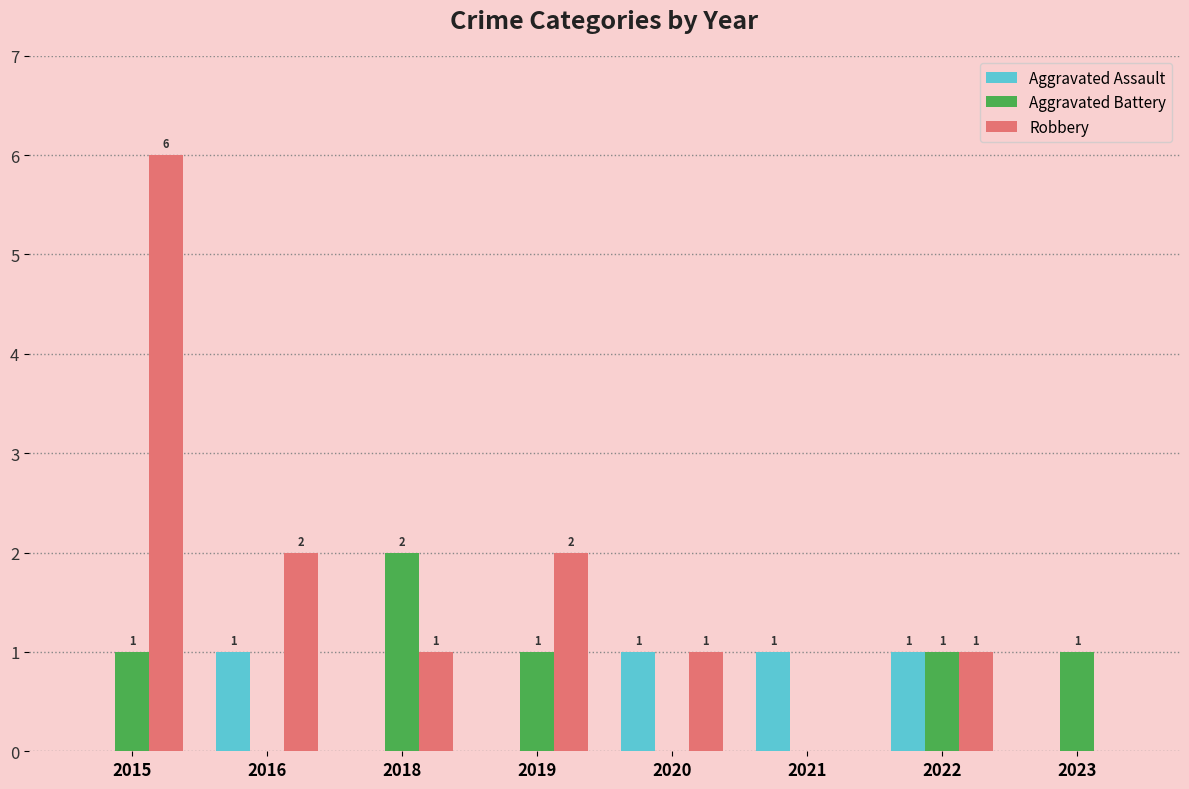

At which label does Aggravated Battery reach its peak?

2018